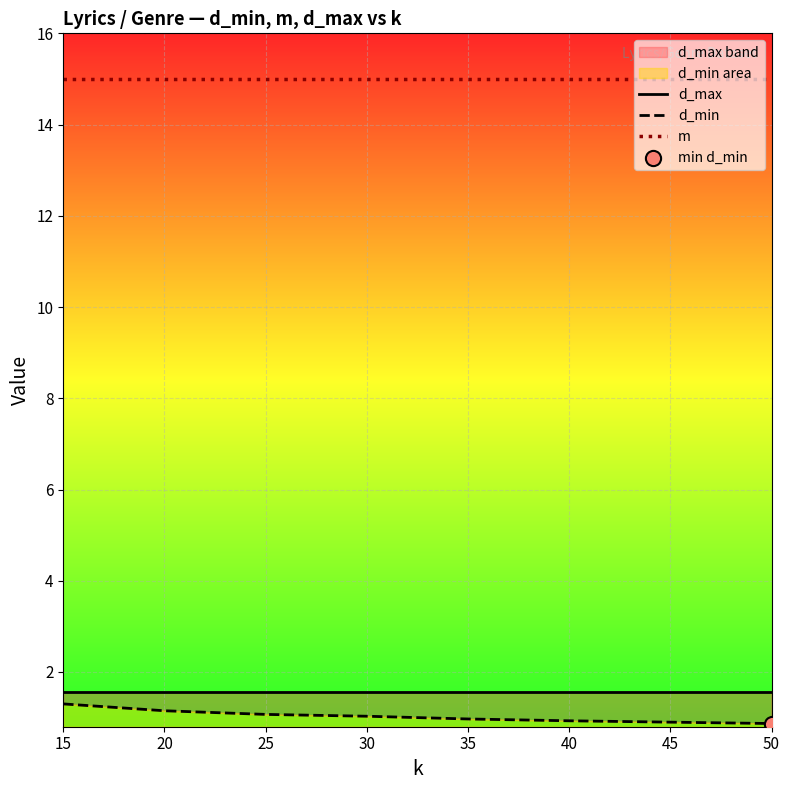

What are all the series names shown in the legend?

d_max, d_min, m